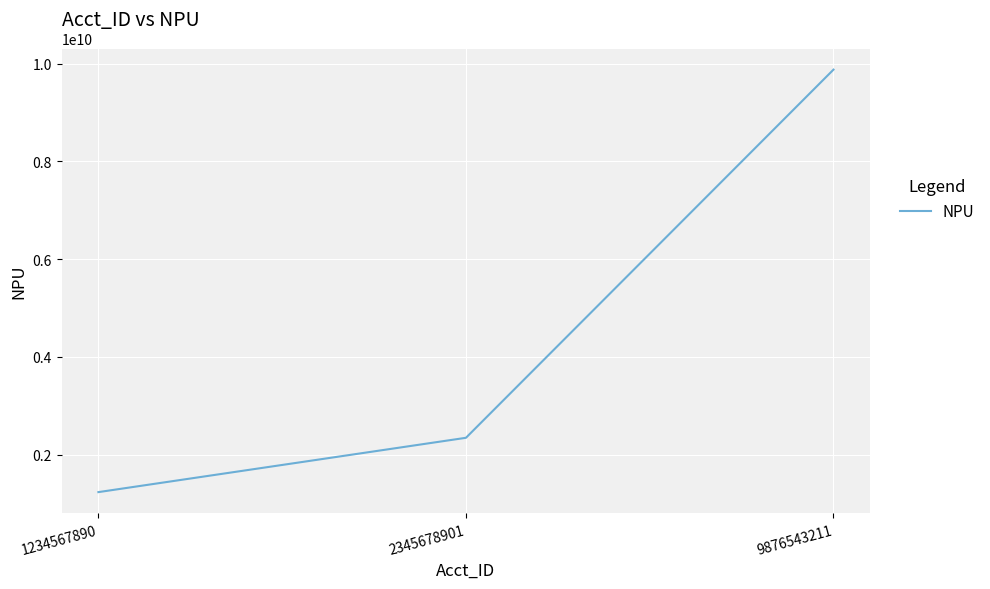

At which label is the value closest to 5555555550?

2345678901